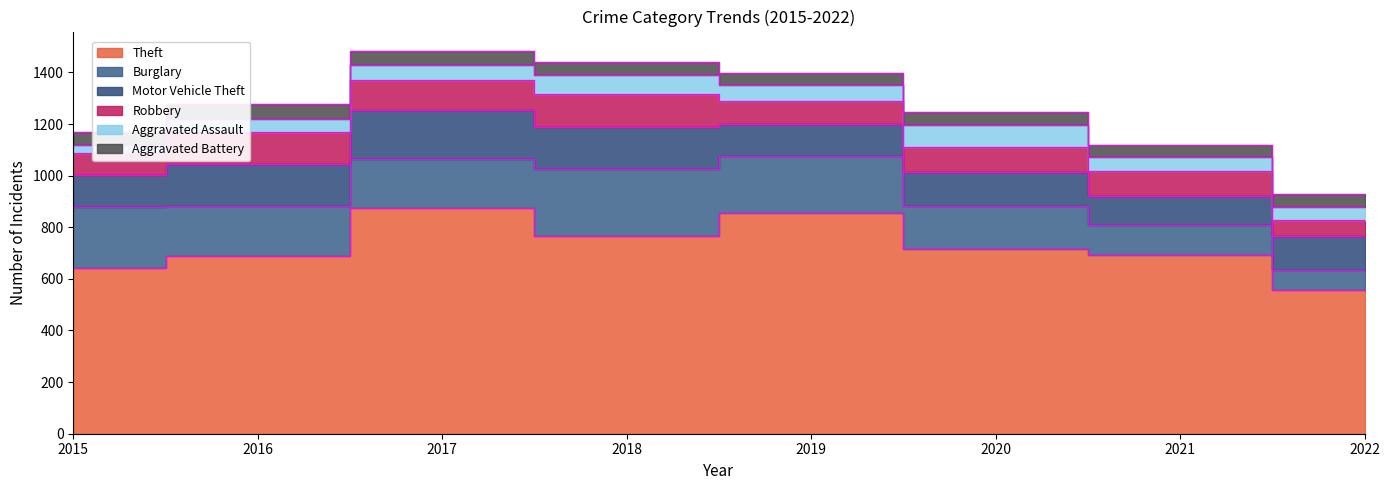

Is the value of Robbery at 2022 greater than the value of Burglary at 2020?

No